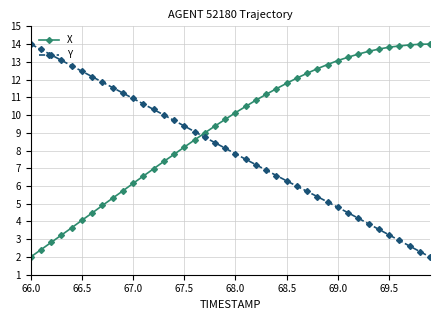

Reading right to left, transcribe all the data shown in this chart.

X: 14.0	14.0	14.0	13.9	13.8	13.7	13.6	13.4	13.3	13.1	12.8	12.6	12.4	12.1	11.8	11.5	11.2	10.8	10.5	10.1	9.8	9.4	9.0	8.6	8.2	7.8	7.4	7.0	6.6	6.1	5.7	5.3	4.9	4.5	4.1	3.6	3.2	2.8	2.4	2.0
Y: 2.0	2.3	2.6	2.9	3.2	3.6	3.9	4.2	4.5	4.8	5.1	5.4	5.7	6.0	6.3	6.6	6.9	7.2	7.5	7.8	8.1	8.4	8.8	9.1	9.4	9.7	10.0	10.3	10.6	10.9	11.2	11.5	11.9	12.2	12.5	12.8	13.1	13.4	13.7	14.0